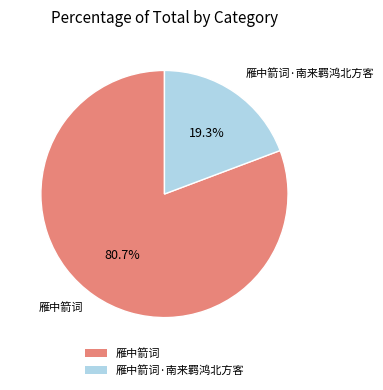

To the nearest percent, what is the combined percentage of 雁中箭词 and 雁中箭词·南来羁鸿北方客?

100%